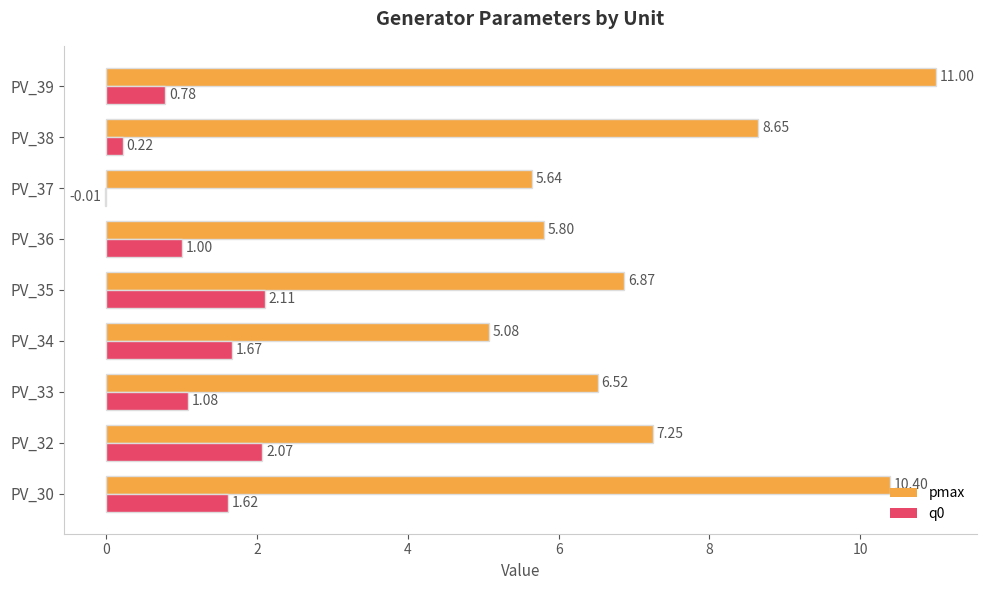

How many values in the q0 series exceed 1?

6